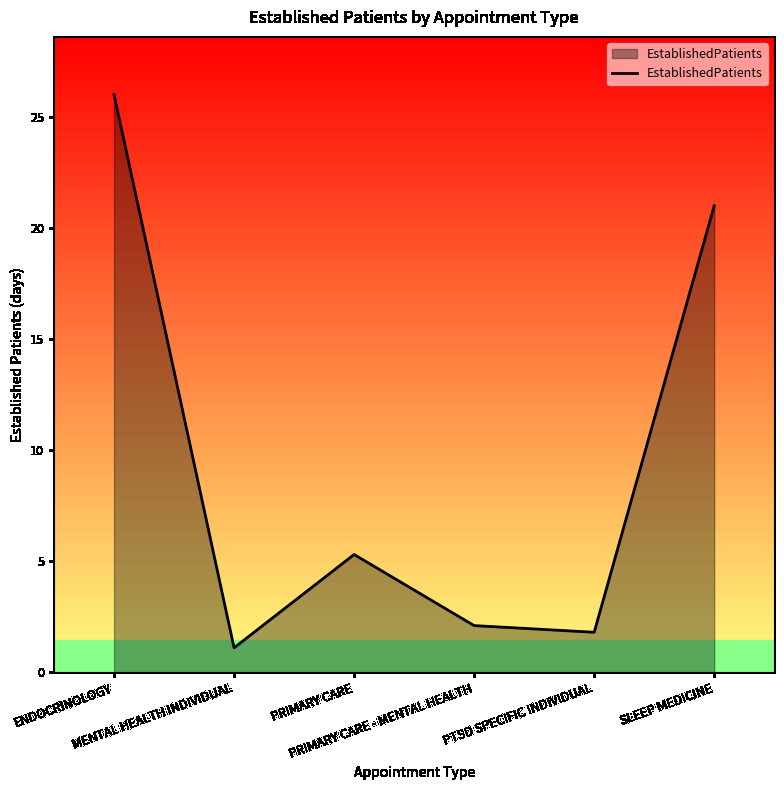

Where does the data first go above 5?

ENDOCRINOLOGY